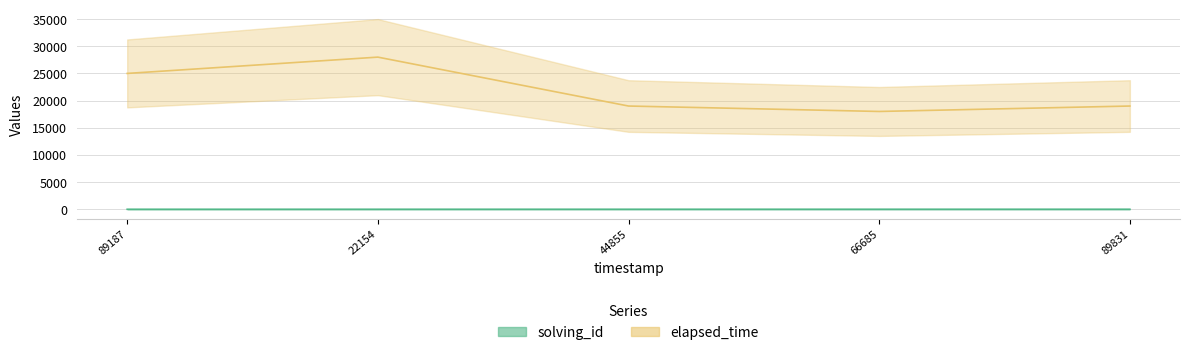

What is the average value of the elapsed_time series?

21800